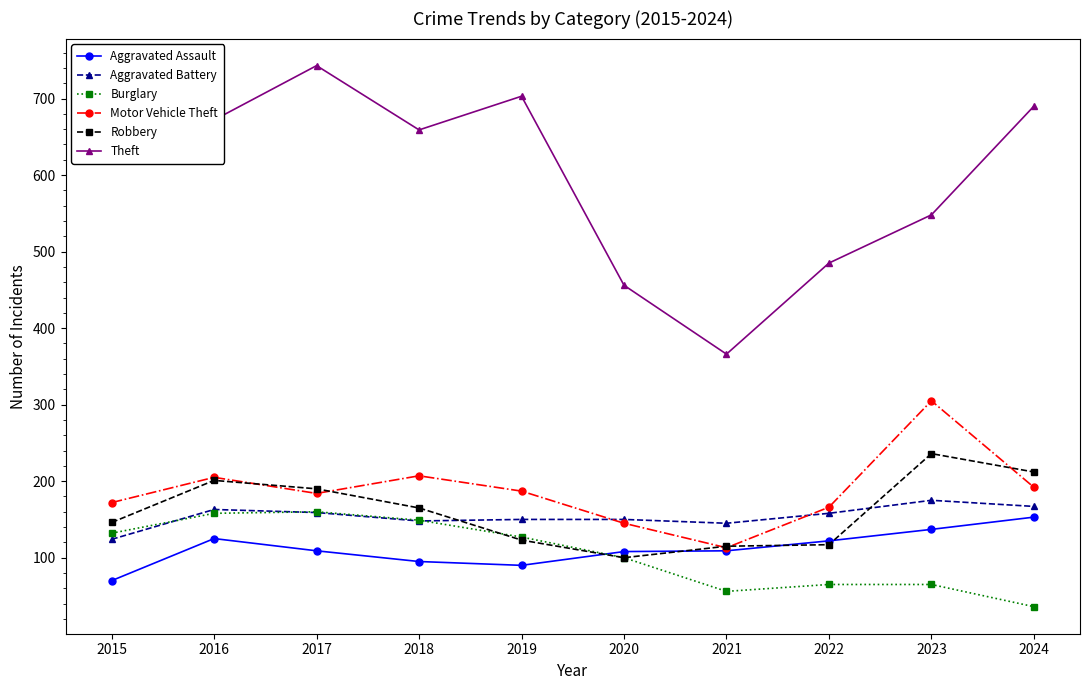

At which category does Motor Vehicle Theft reach its first local valley?

2017